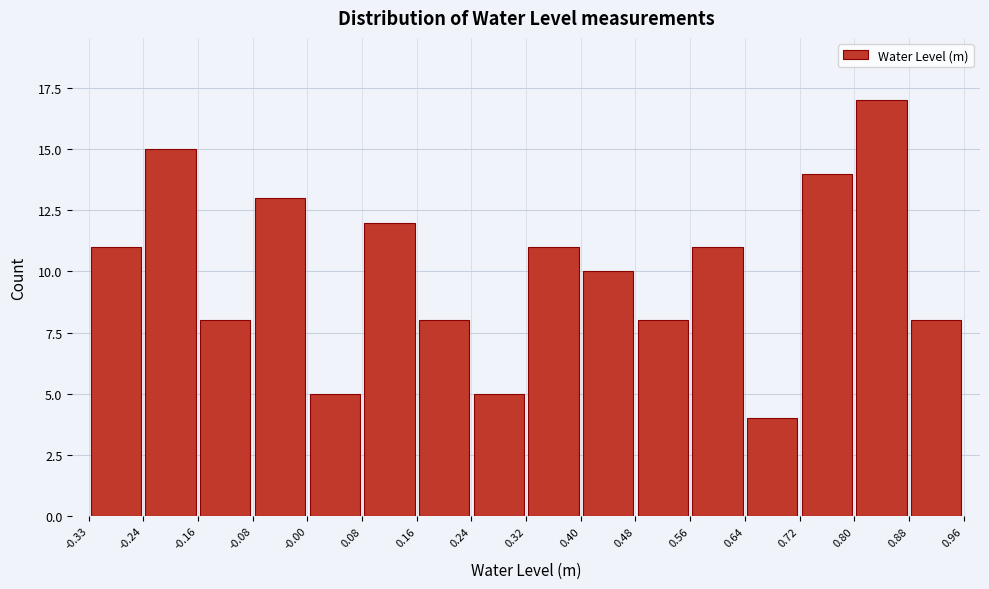

Reading left to right, list every bar in this chart as the range it spans on the x-axis followed by its height. The values are not printed on the chart, so give them approximately, as read against the axis.

-0.33 to -0.24: 11
-0.24 to -0.16: 15
-0.16 to -0.08: 8
-0.08 to -0.00: 13
-0.00 to 0.08: 5
0.08 to 0.16: 12
0.16 to 0.24: 8
0.24 to 0.32: 5
0.32 to 0.40: 11
0.40 to 0.48: 10
0.48 to 0.56: 8
0.56 to 0.64: 11
0.64 to 0.72: 4
0.72 to 0.80: 14
0.80 to 0.88: 17
0.88 to 0.96: 8